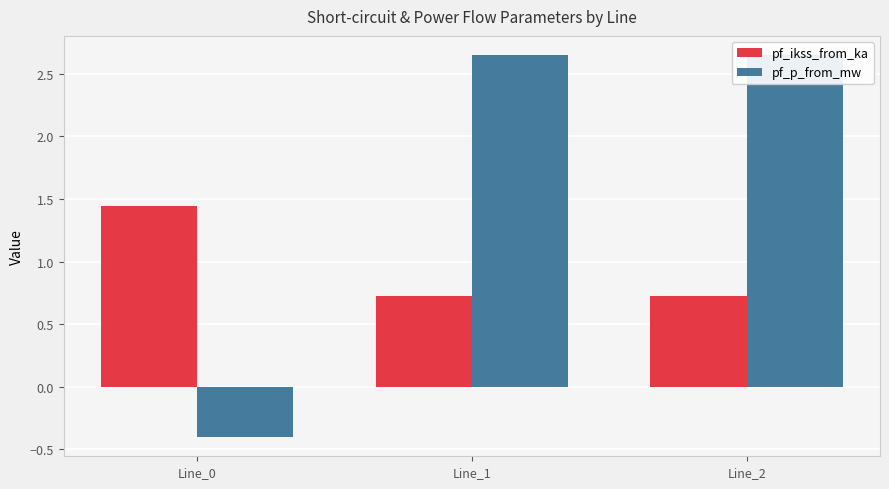

At how many categories does at least one series exceed 1?

3